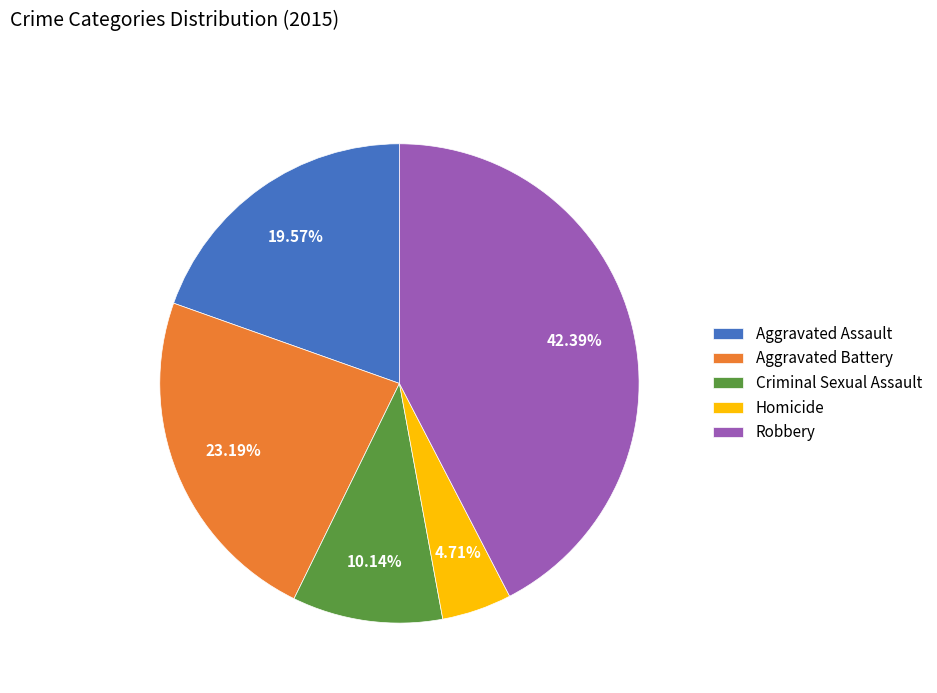

Rank the categories by value from highest to lowest.

Robbery, Aggravated Battery, Aggravated Assault, Criminal Sexual Assault, Homicide